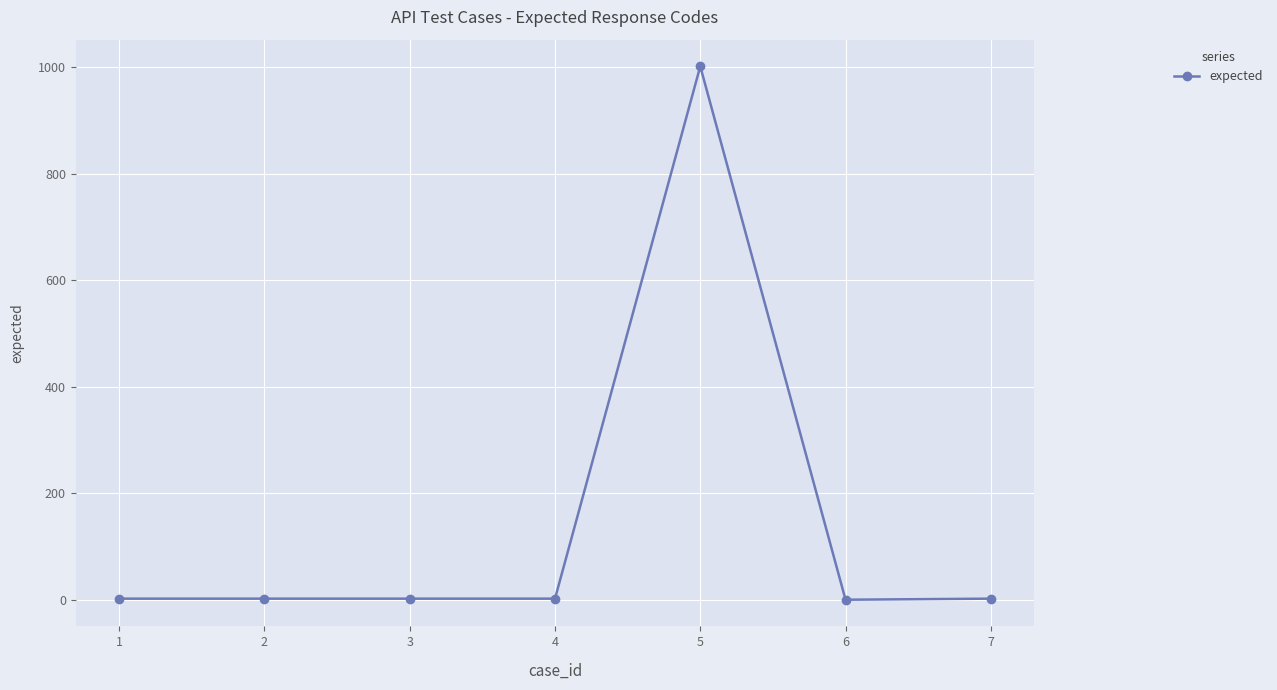

What is the maximum value shown in the chart?

1002